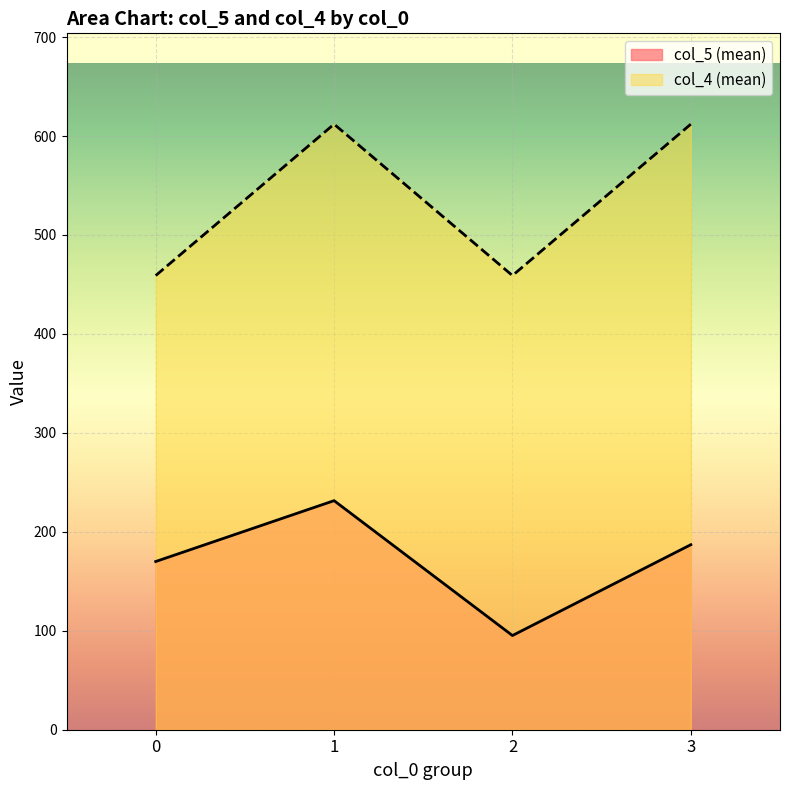

What is the difference between the second highest and second lowest values in the col_4 (mean) series?

153.0